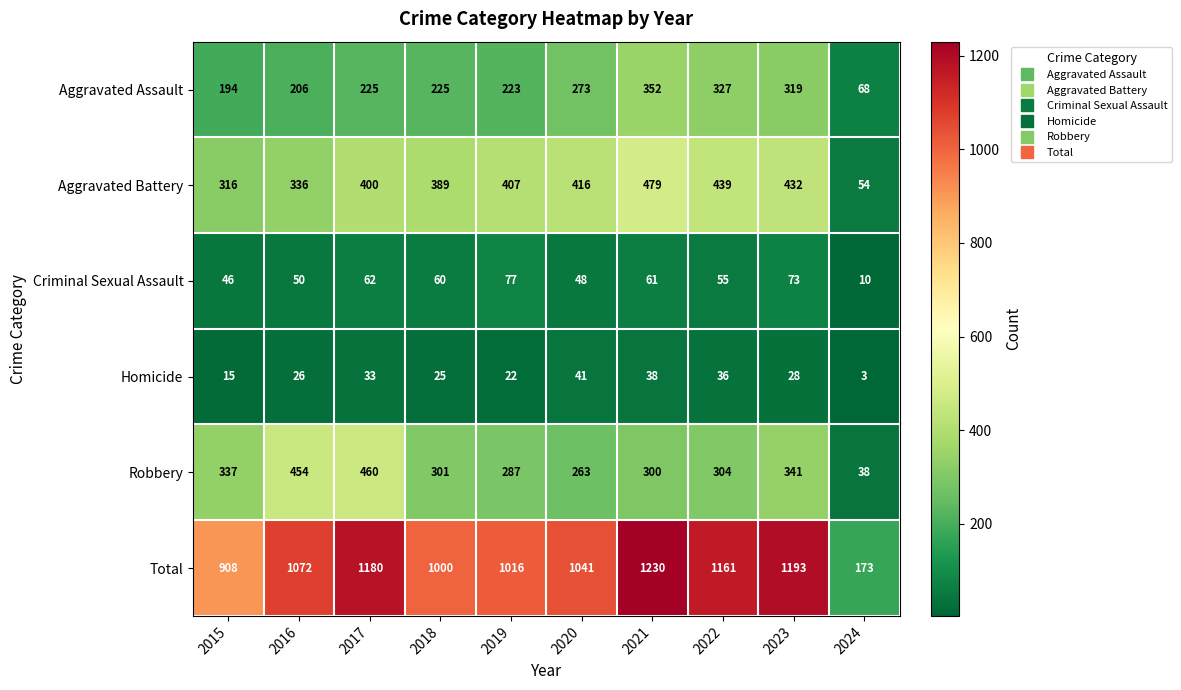

At which category is the sum across all series the highest?

2021